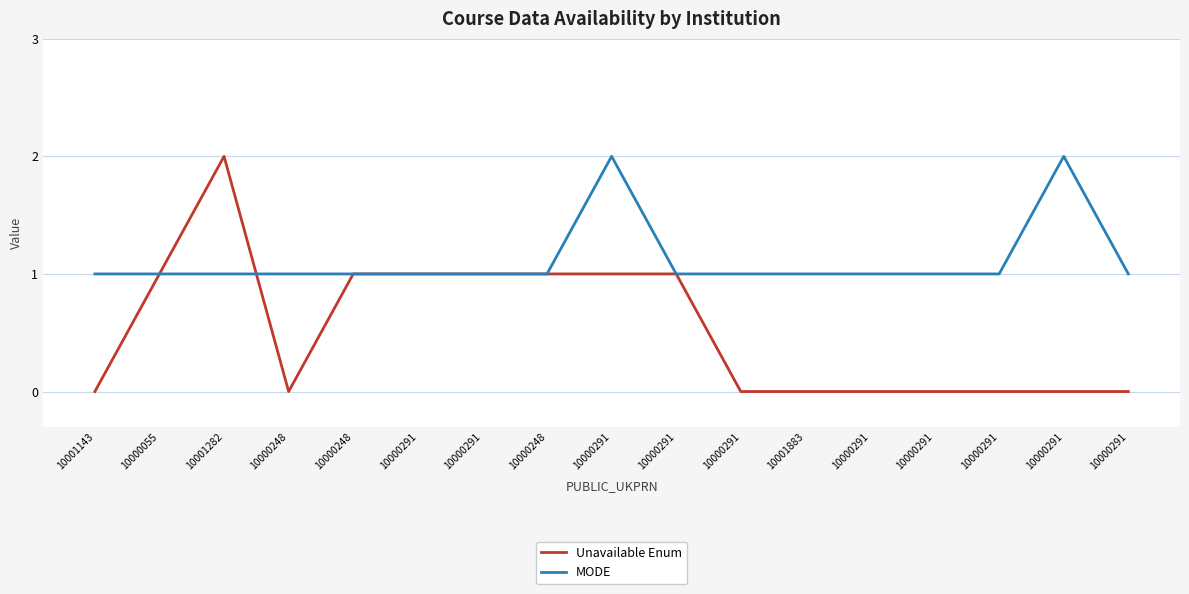

How many lines are shown in the chart?

2